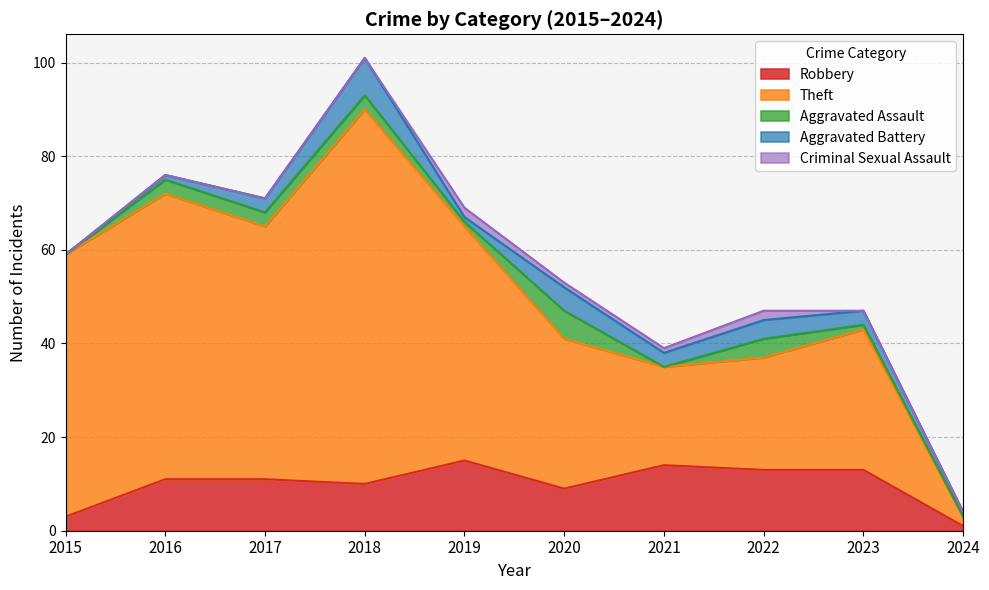

Reading left to right, what are all the values shown in this chart?

Robbery: 3	11	11	10	15	9	14	13	13	1
Theft: 56	61	54	80	50	32	21	24	30	2
Aggravated Assault: 0	3	3	3	1	6	0	4	1	0
Aggravated Battery: 0	1	3	8	1	5	3	4	3	1
Criminal Sexual Assault: 0	0	0	0	2	1	1	2	0	0